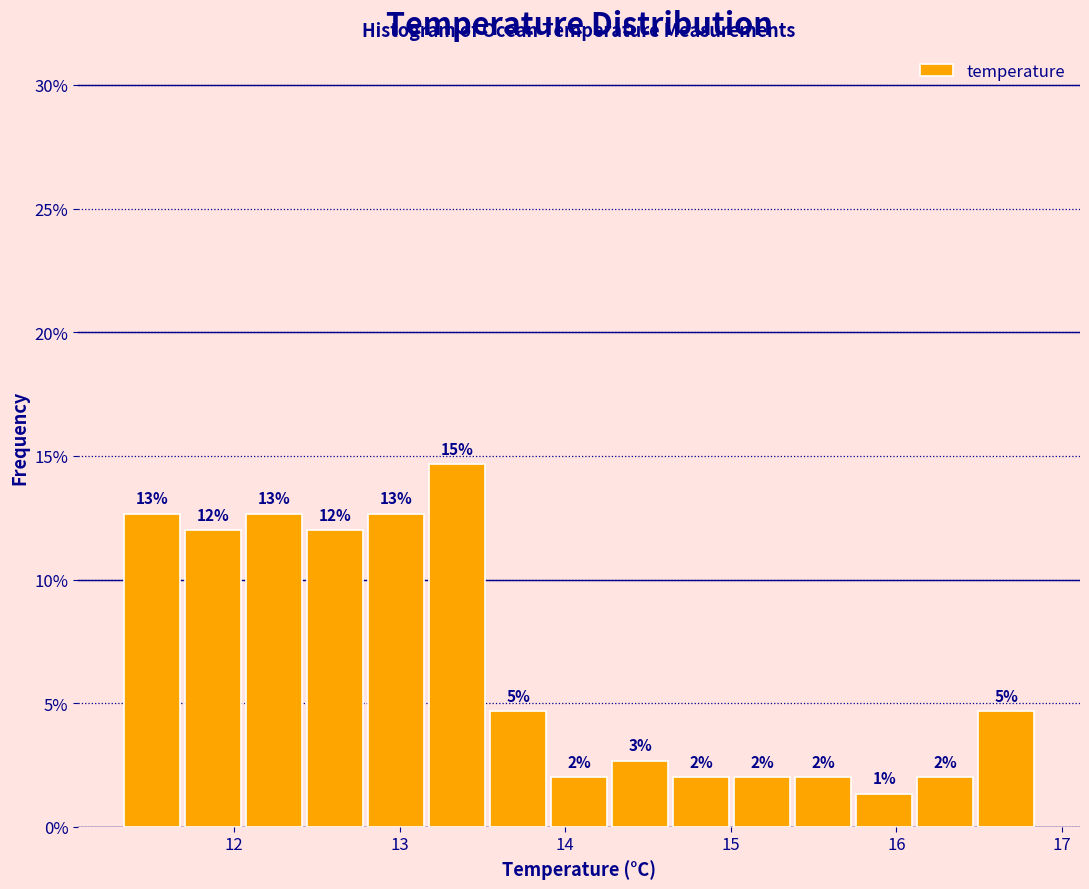

Around what value on the x-axis is the tallest bar? Give the approximate position of its centre, as read against the axis.

13.3